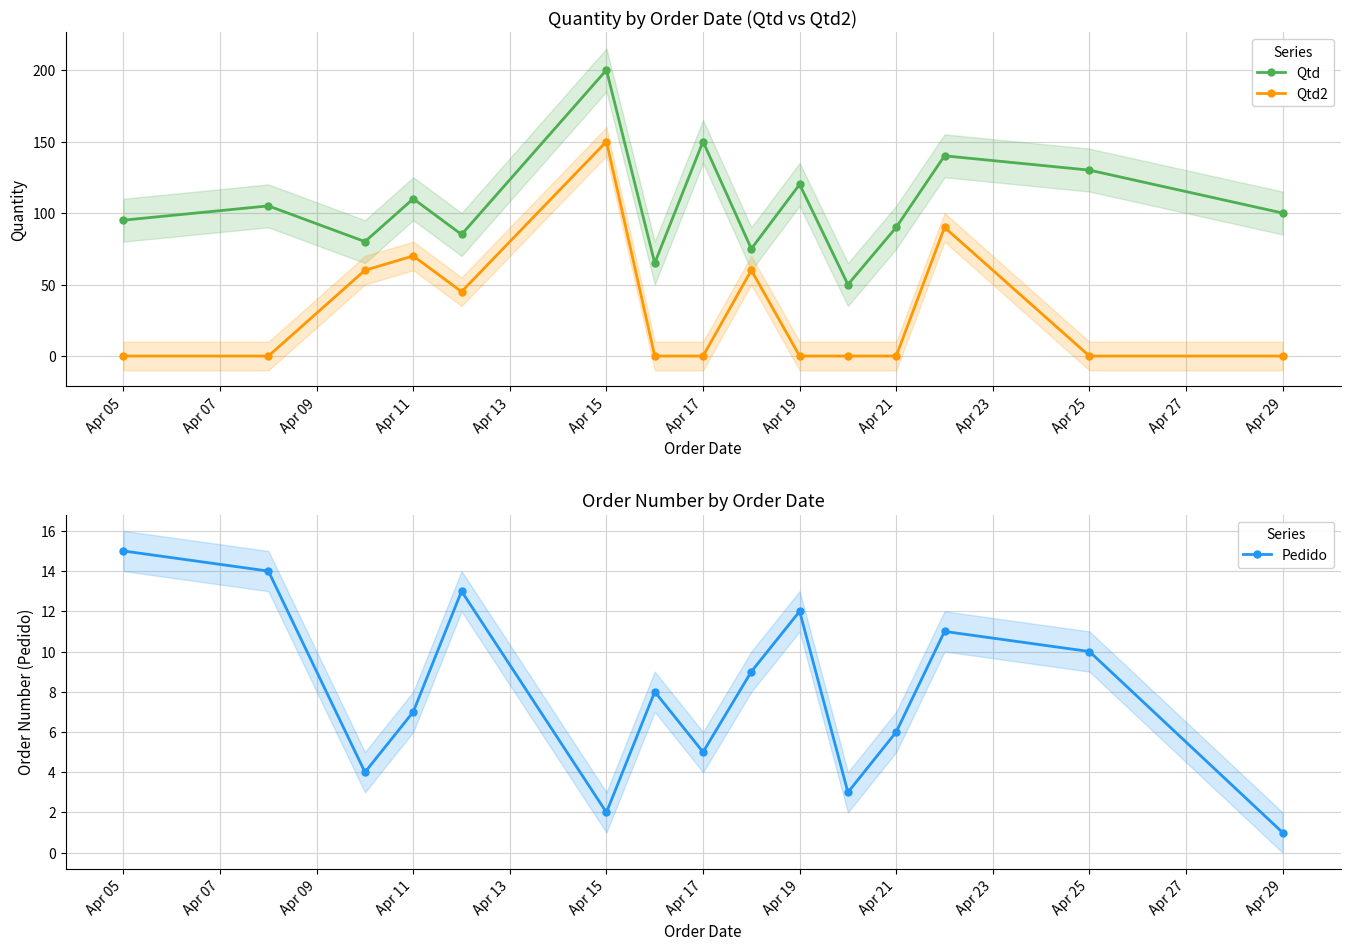

What is the highest value of the Qtd series?

200